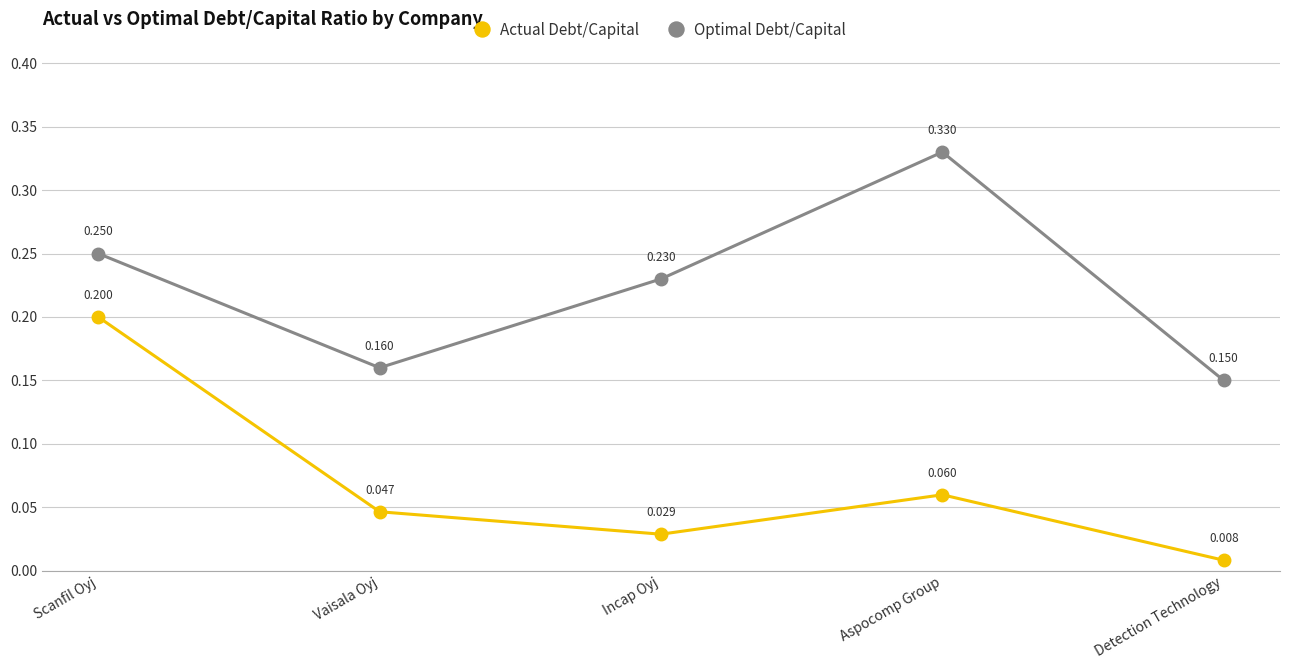

List the series in order of their peak value, lowest first.

Actual Debt/Capital, Optimal Debt/Capital